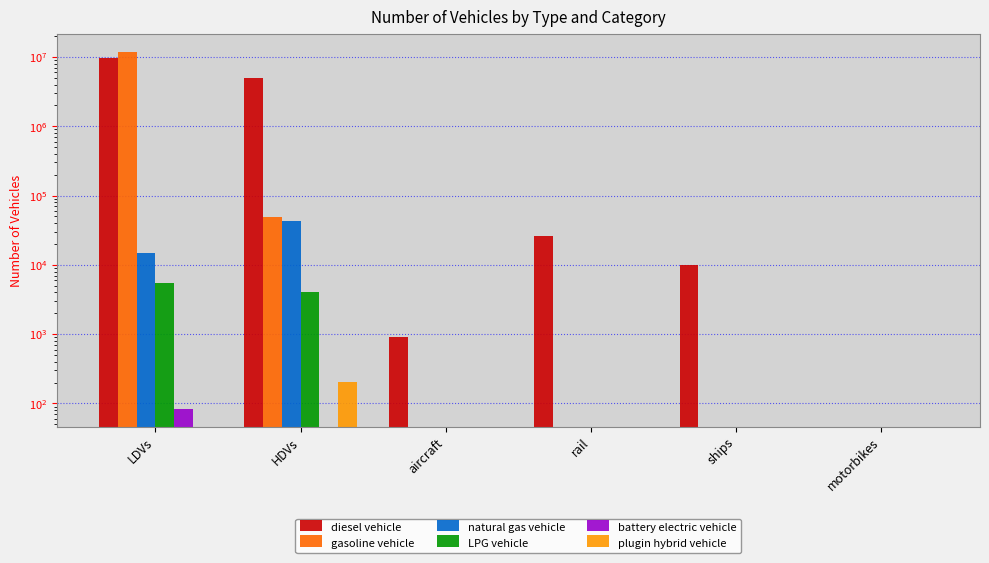

How many bars are there in total?

36